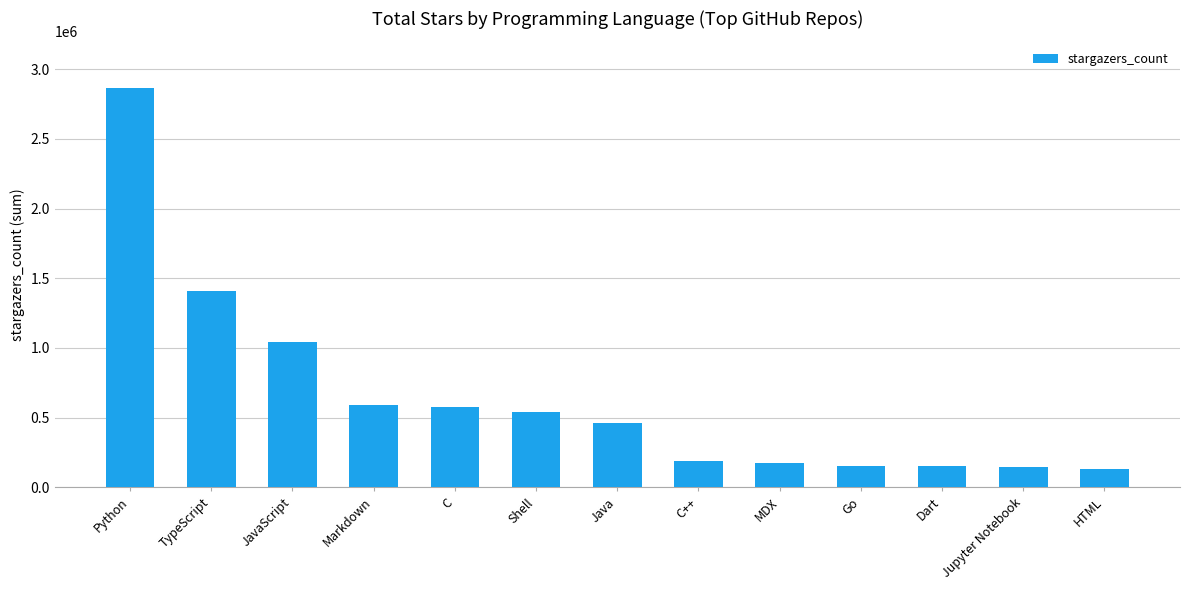

What is the difference between the second highest and second lowest values?

1260856